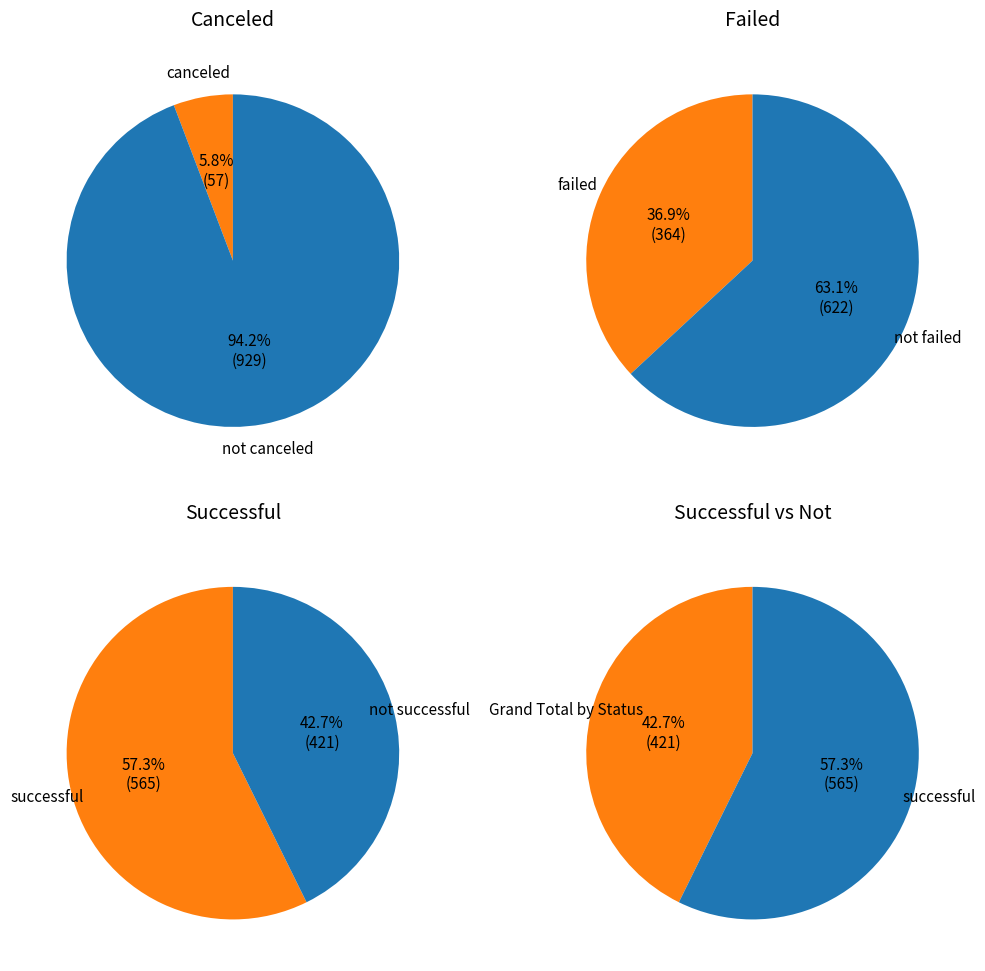

To the nearest percent, what is the difference between the successful and canceled slice percentages?

52%